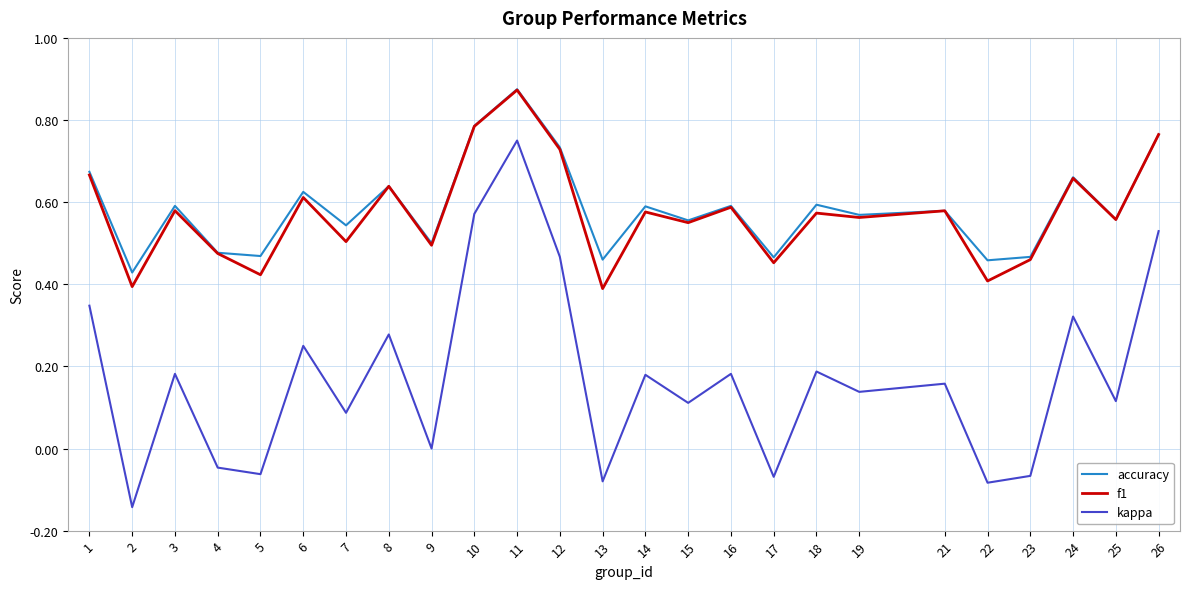

The kappa series shows 0.1 at 25. True or false?

True